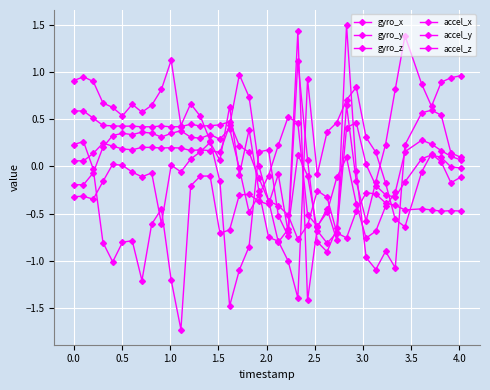

Where do accel_y and gyro_y first cross each other?

0.0 and 0.5